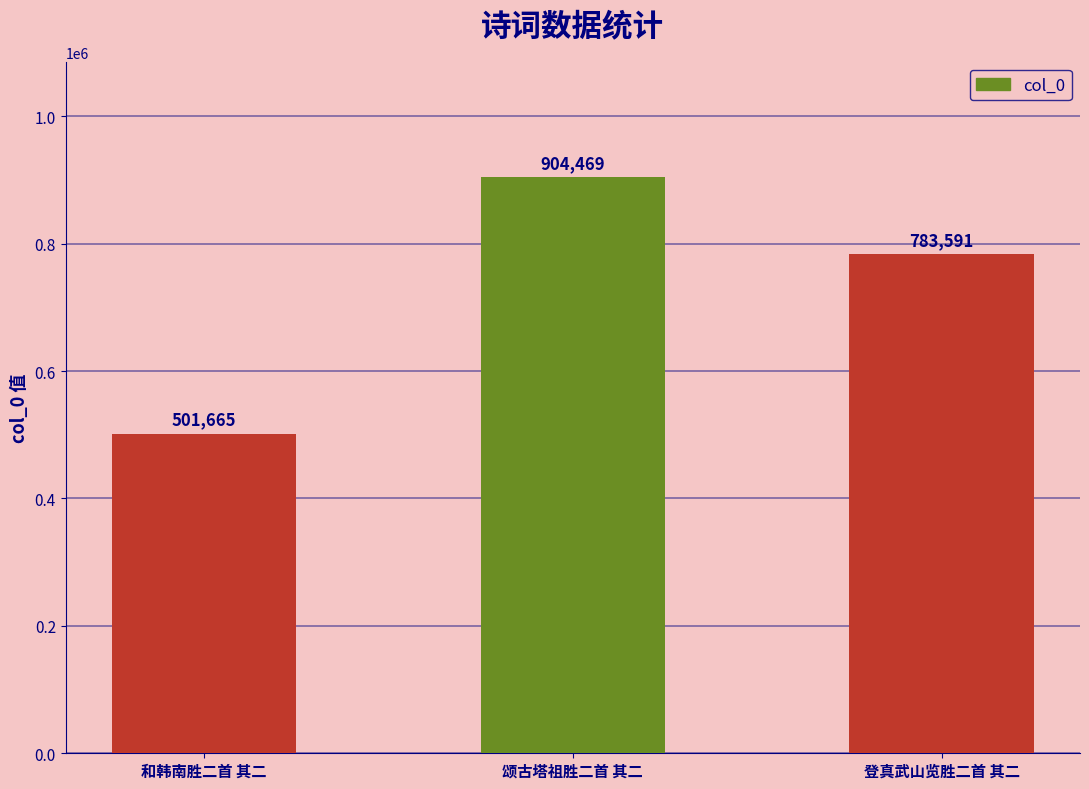

Reading left to right, transcribe all the data shown in this chart.

501665	904469	783591